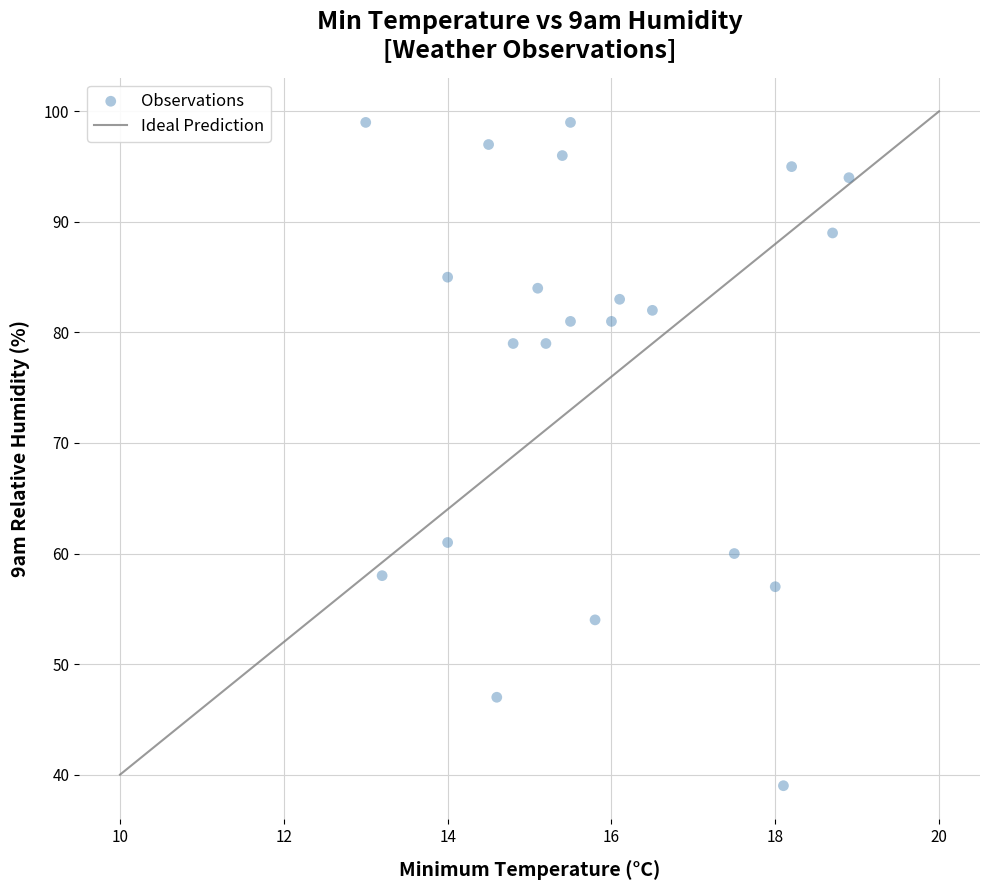

What is the range of Y values (max minus min)?

60